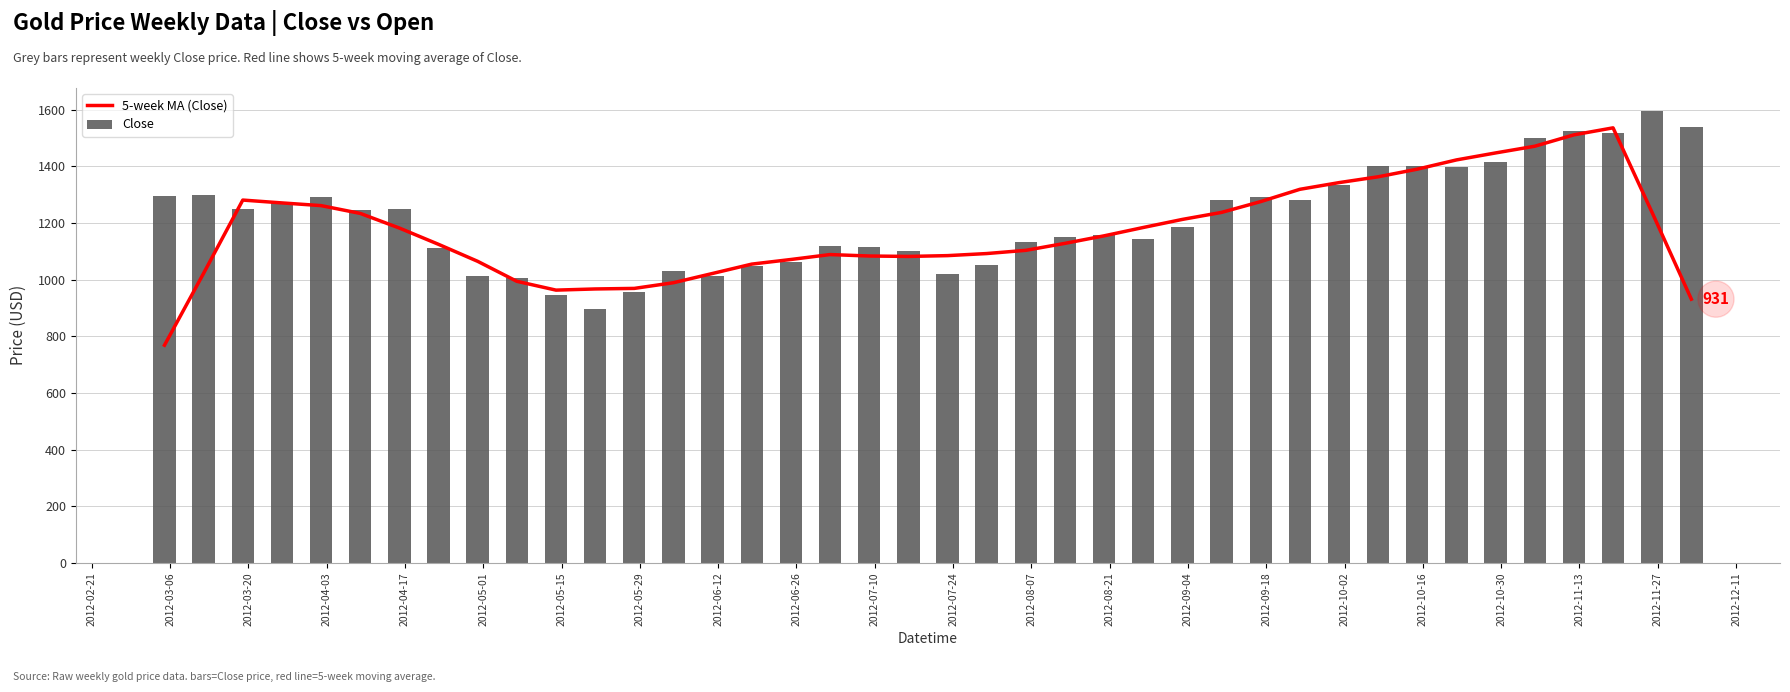

What is the average value of the Close series?

1216.2